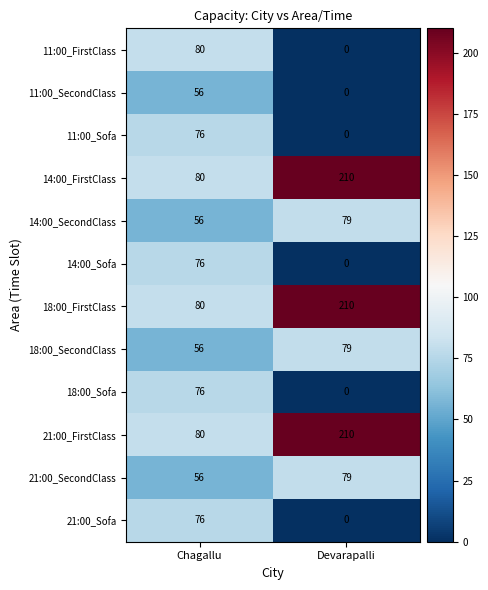

How many categories are shown in the chart?

2